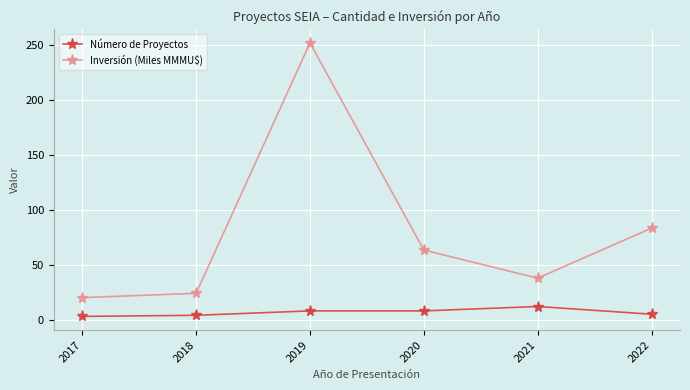

Which series has the largest total across all categories?

Inversión (Miles MMMU$)